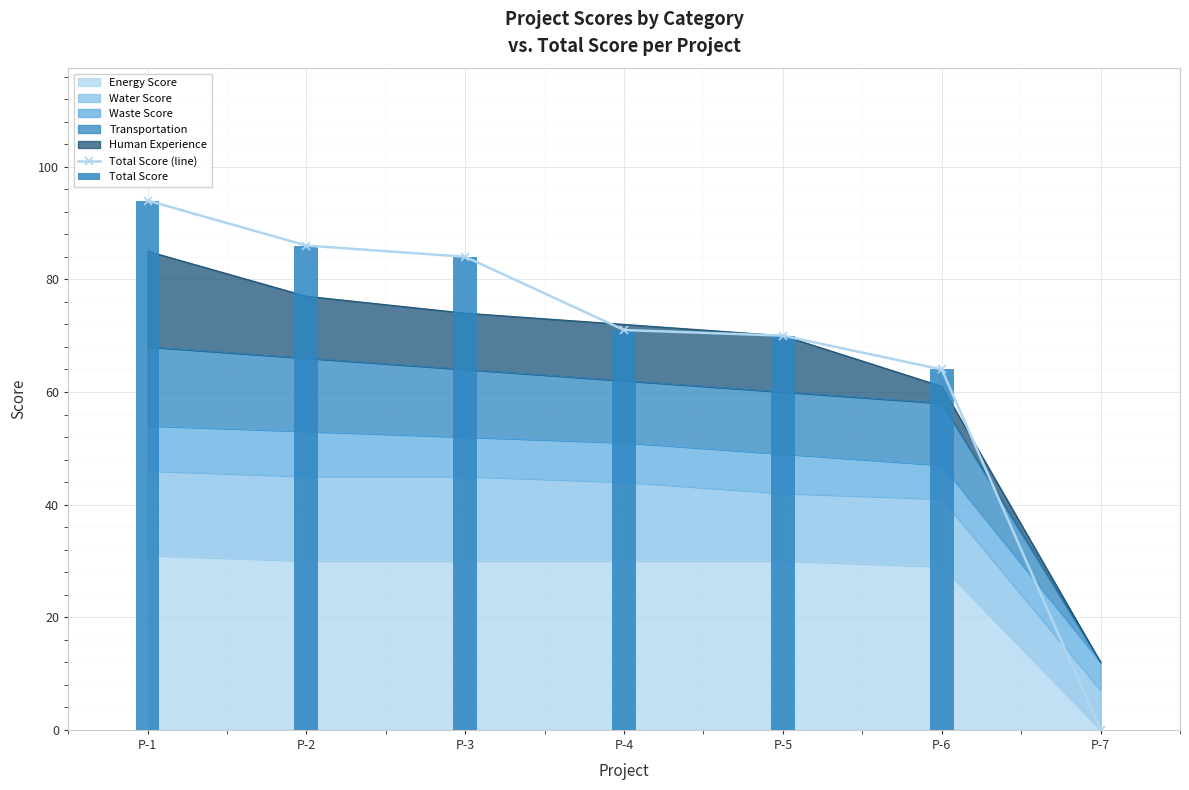

How many data points in Total Score (line) are less than 71?

3